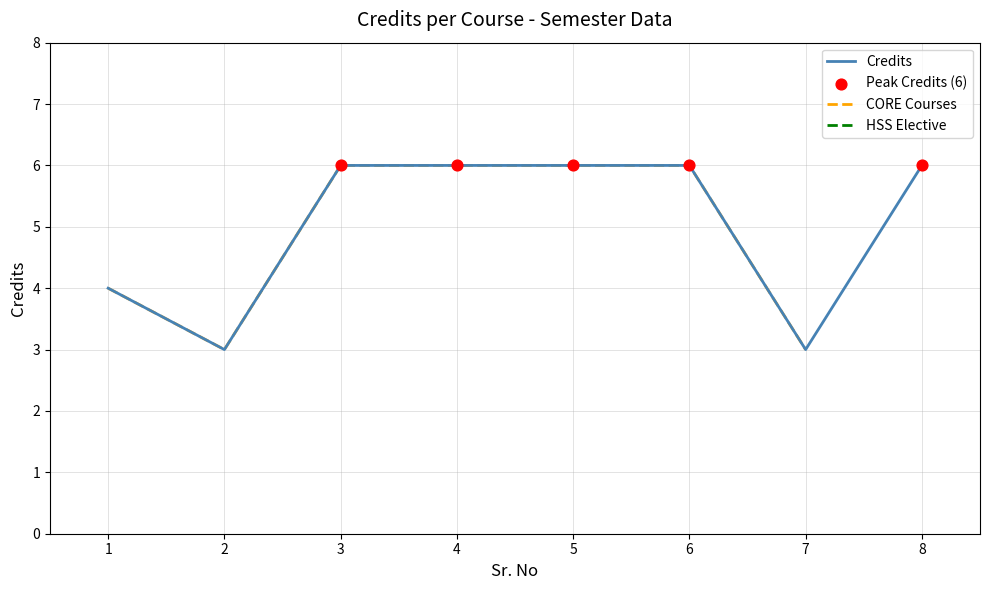

Which has a higher value, 4 or 8?

4